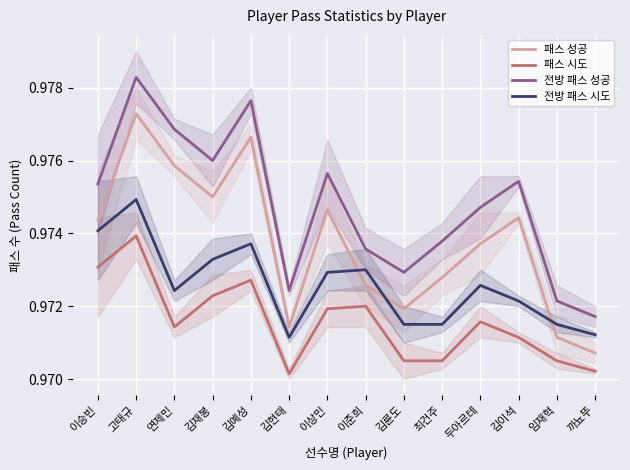

Where is the first local minimum for 패스 성공?

김재봉